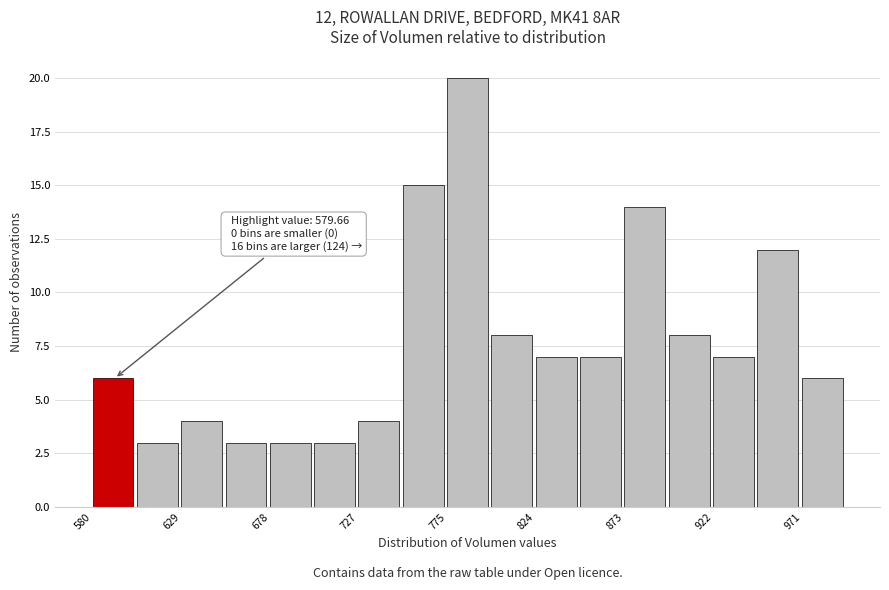

Which range on the x-axis has the tallest bar?

775 to 800